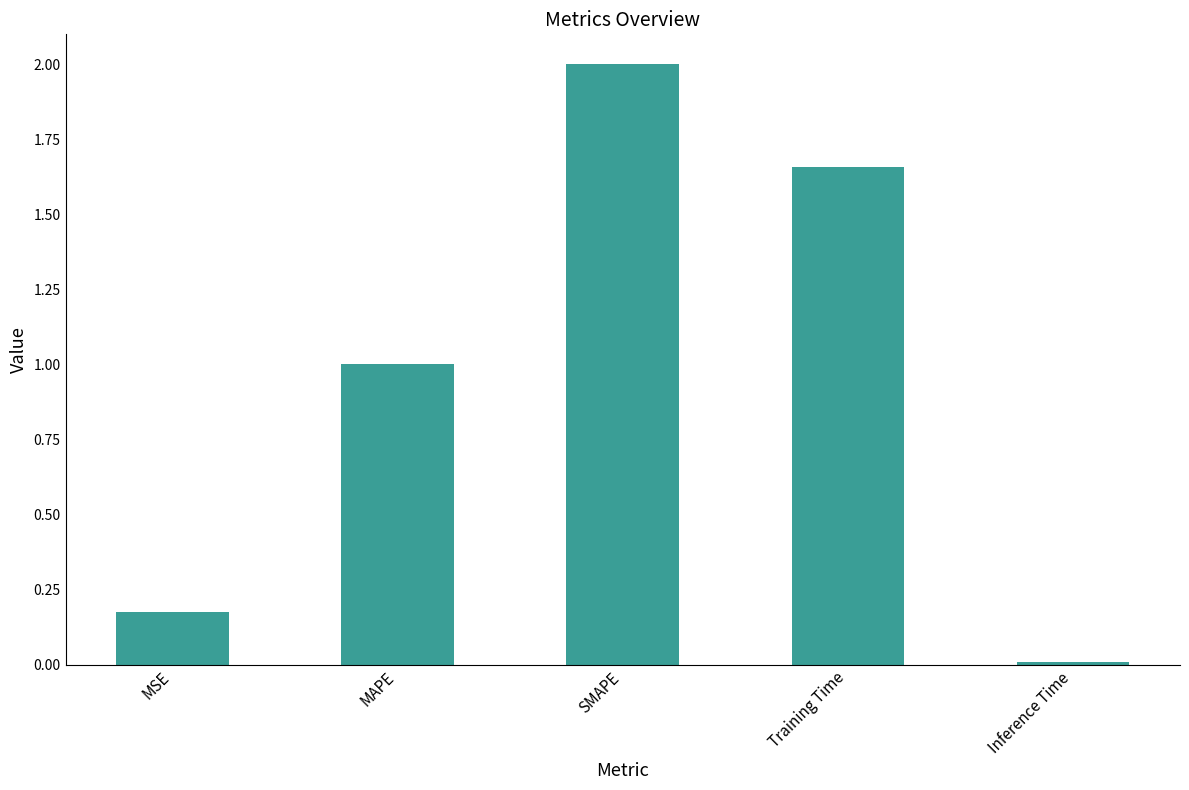

What is the sum of the values at SMAPE and Training Time?

3.7